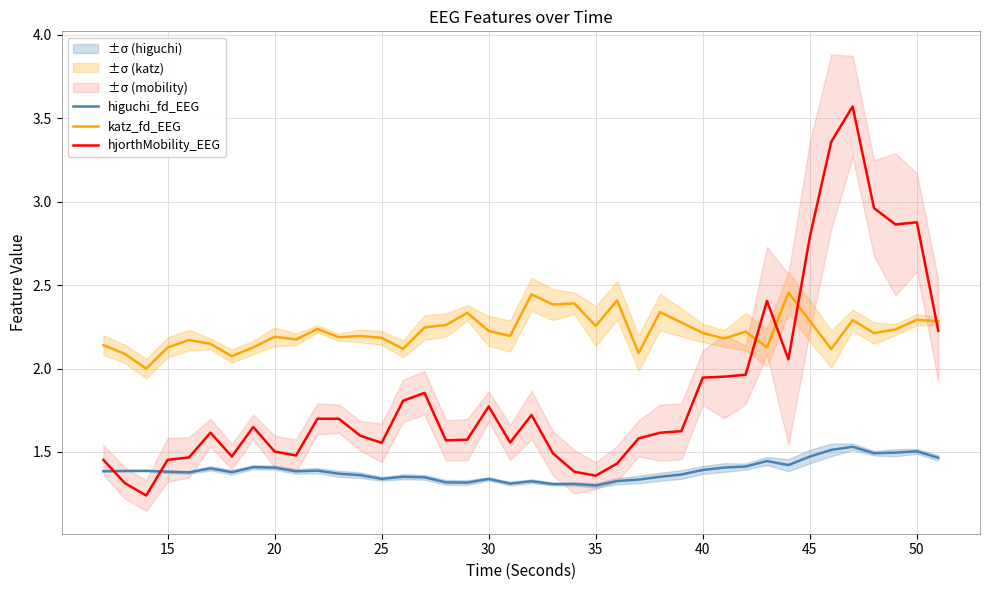

How many interior local valleys does the higuchi_fd_EEG series have?

10